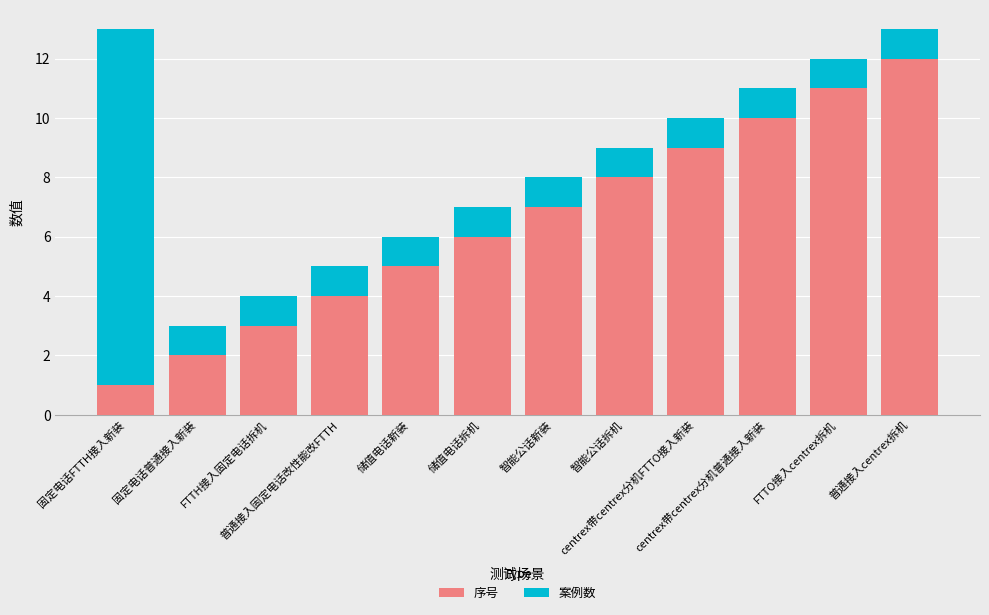

What is the difference between the second highest and minimum values in the 序号 series?

10